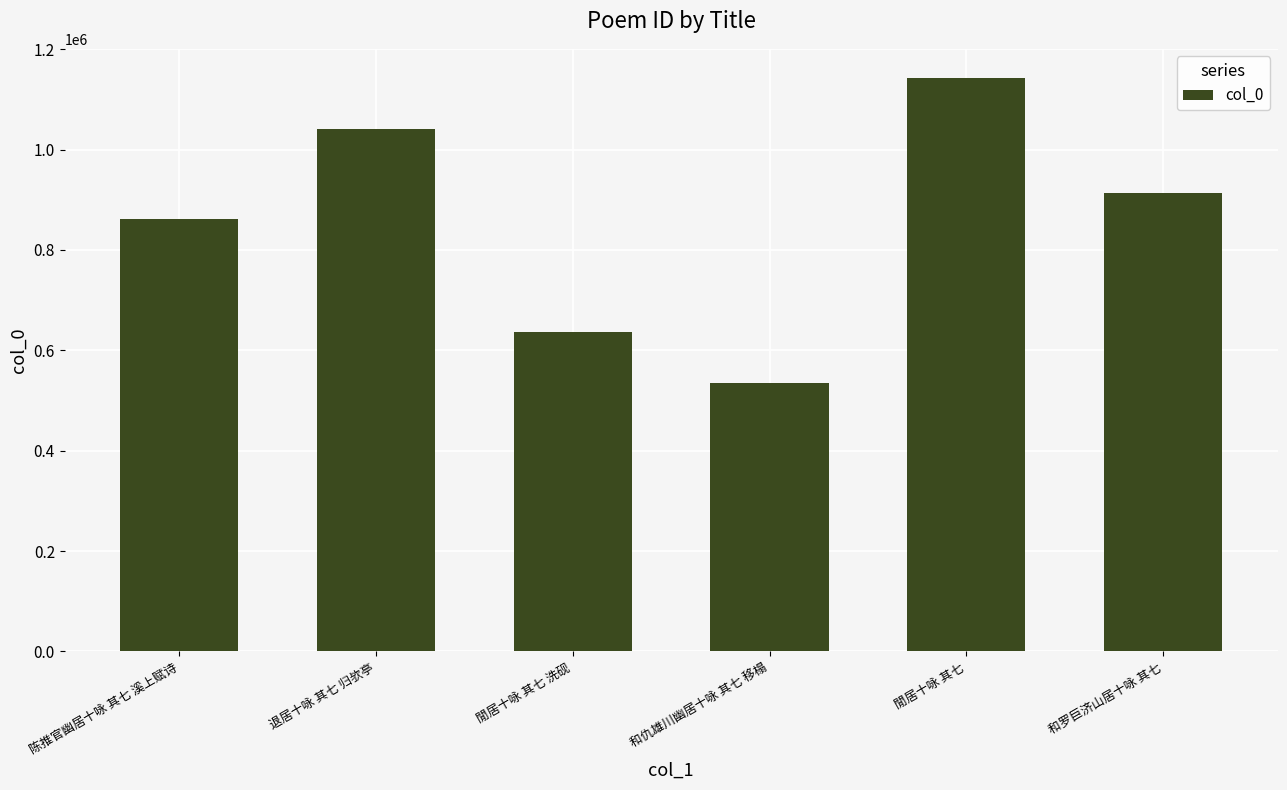

Approximately how many times larger is the value at 閒居十咏 其七 compared to 和罗巨济山居十咏 其七?

1.3